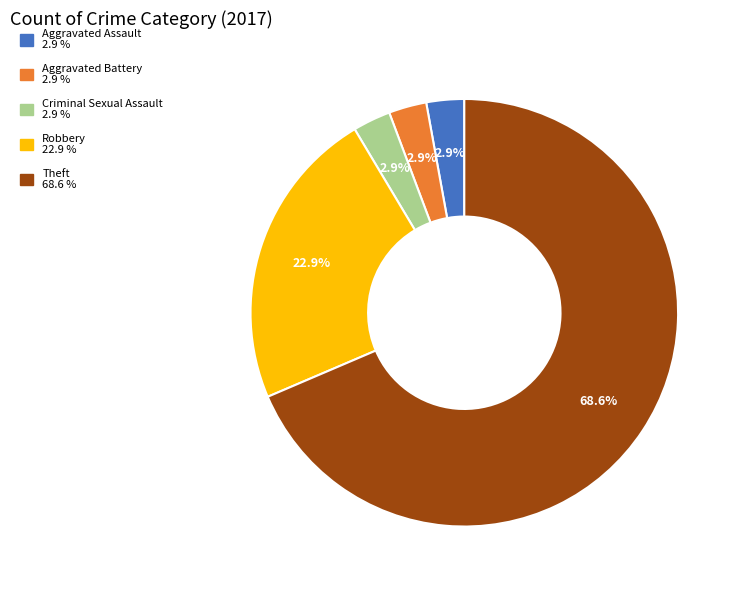

What percentage do Robbery and Aggravated Battery together represent?

25.7%